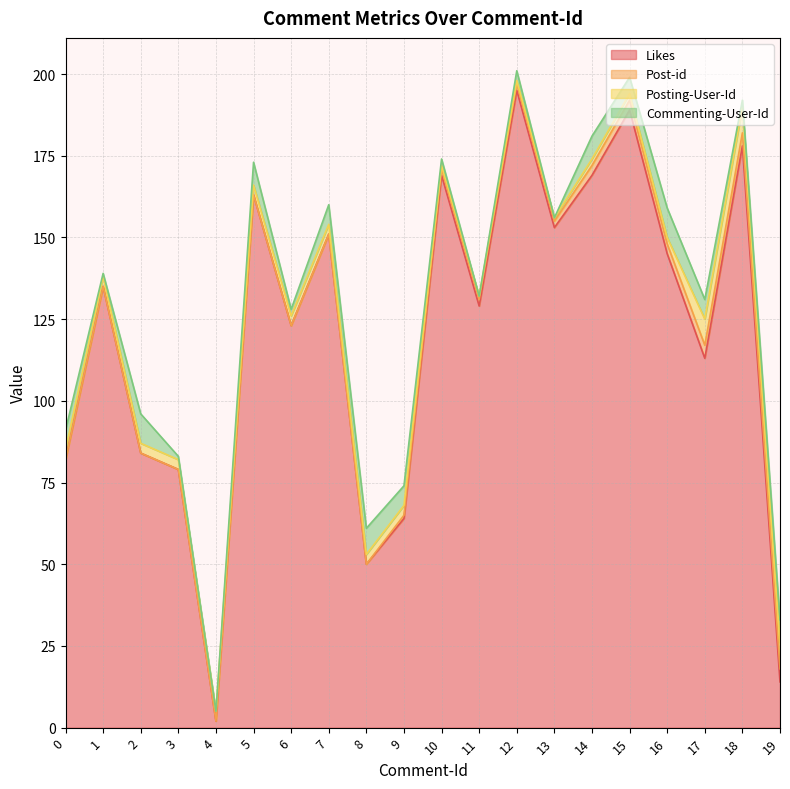

Between which two adjacent categories do Posting-User-Id and Post-id first intersect?

9 and 10